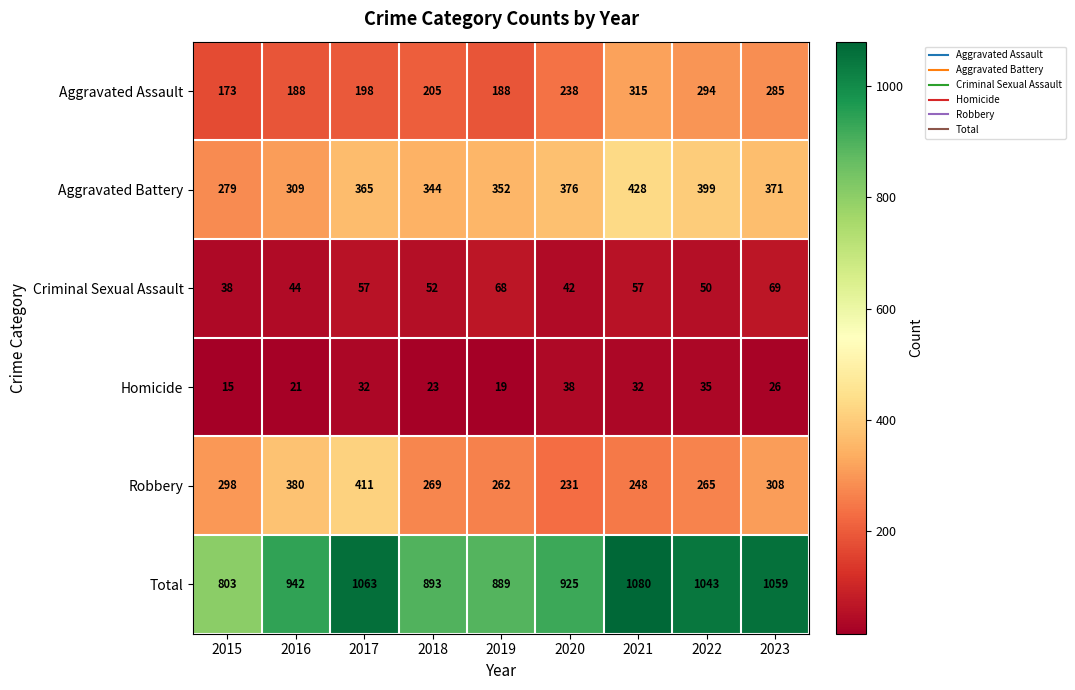

Where is Aggravated Assault nearest to the value 244?

2020